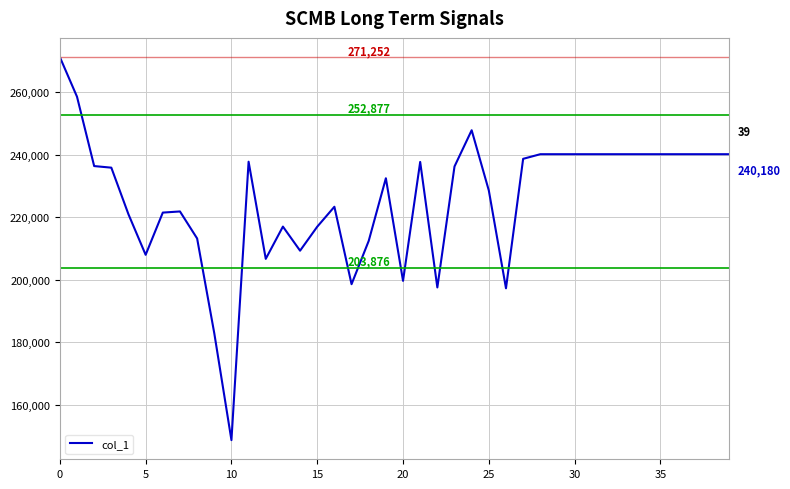

What is the smallest value displayed?

148750